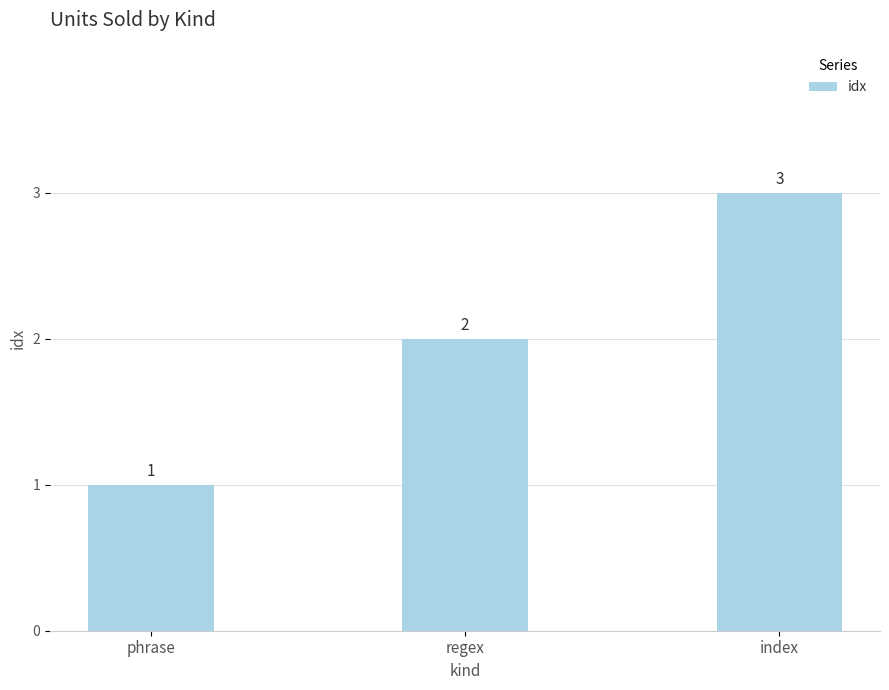

The chart shows a value of 2 at regex. True or false?

True